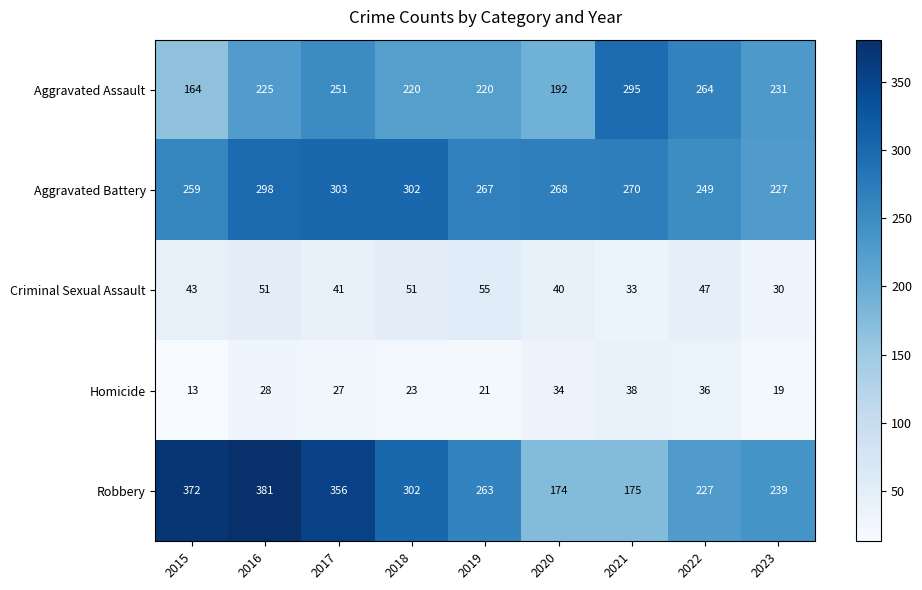

What is the maximum value for Aggravated Battery?

303